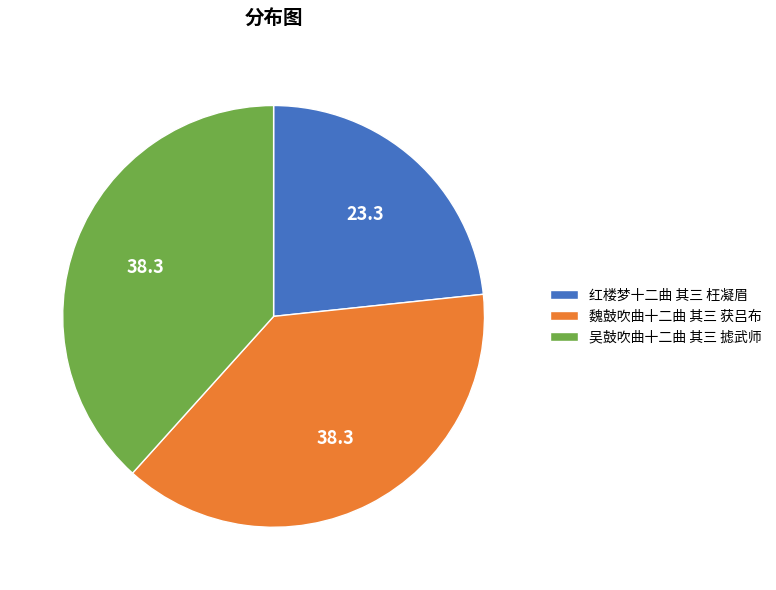

Is there a majority slice in this chart?

No